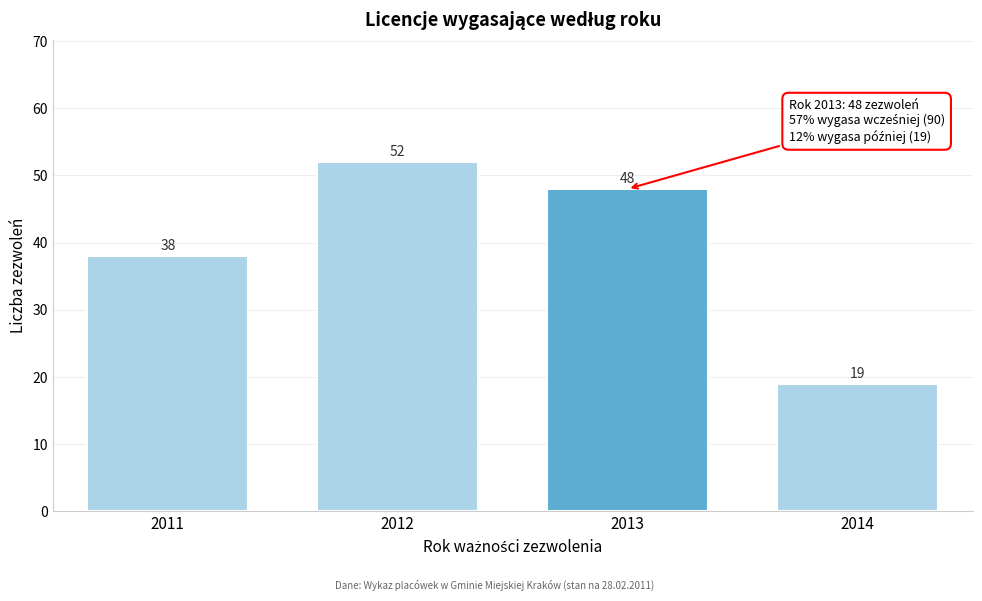

Reading left to right, list all the values displayed in this chart.

38	52	48	19